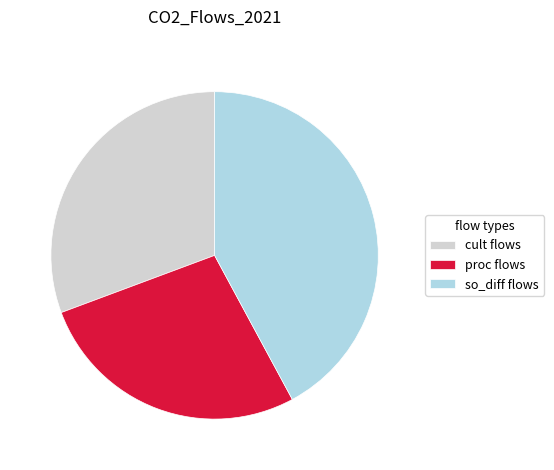

Which category has the biggest portion of the pie?

so_diff flows